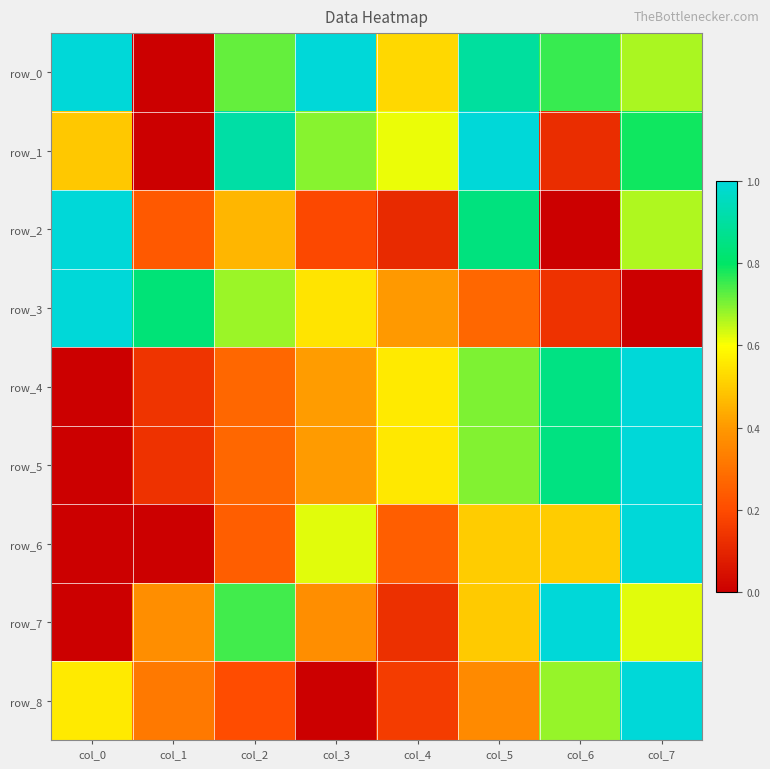

Rank the series at col_6 from highest to lowest value.

row_7, row_4, row_5, row_0, row_8, row_6, row_3, row_1, row_2